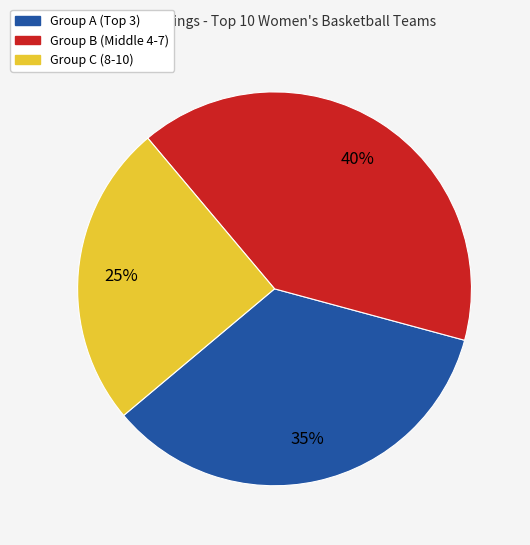

To the nearest percent, what is the difference between the largest and smallest slice percentages?

15%